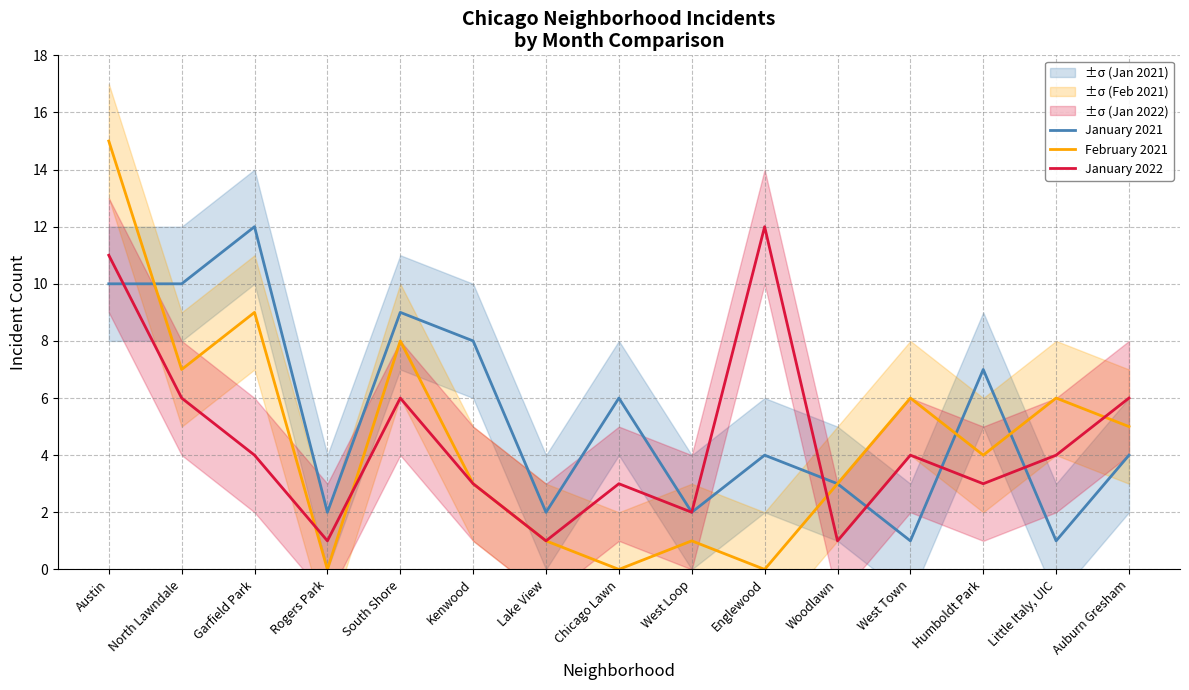

At Chicago Lawn, list the series in order from smallest to largest.

February 2021, January 2022, January 2021